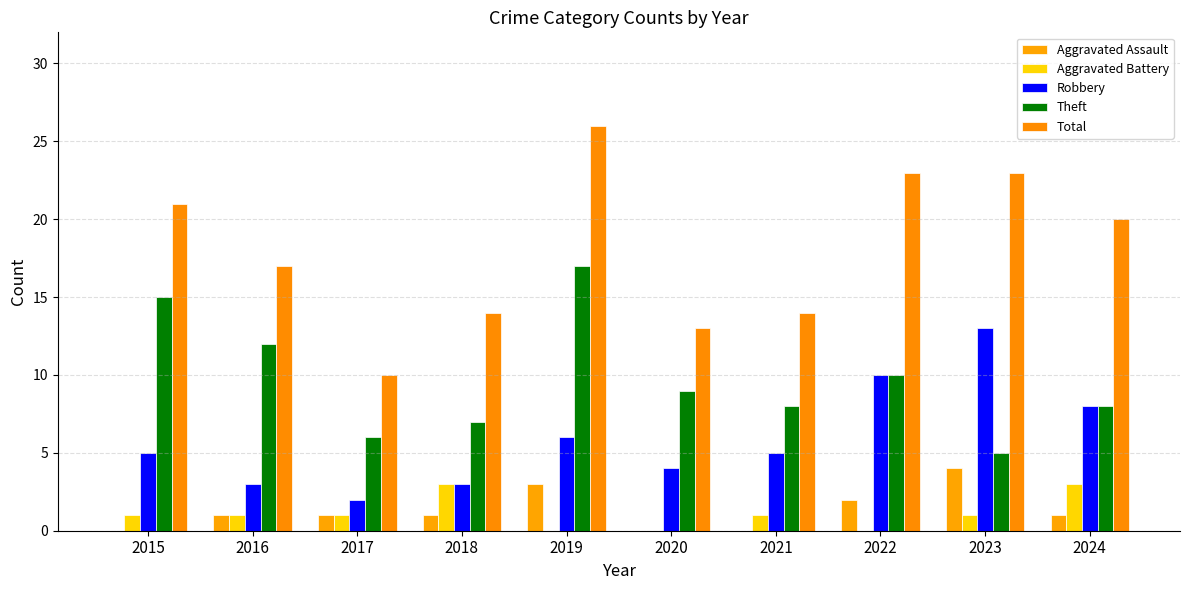

Reading left to right, what are all the values shown in this chart?

Aggravated Assault: 2015=0	2016=1	2017=1	2018=1	2019=3	2020=0	2021=0	2022=2	2023=4	2024=1
Aggravated Battery: 2015=1	2016=1	2017=1	2018=3	2019=0	2020=0	2021=1	2022=0	2023=1	2024=3
Robbery: 2015=5	2016=3	2017=2	2018=3	2019=6	2020=4	2021=5	2022=10	2023=13	2024=8
Theft: 2015=15	2016=12	2017=6	2018=7	2019=17	2020=9	2021=8	2022=10	2023=5	2024=8
Total: 2015=21	2016=17	2017=10	2018=14	2019=26	2020=13	2021=14	2022=23	2023=23	2024=20